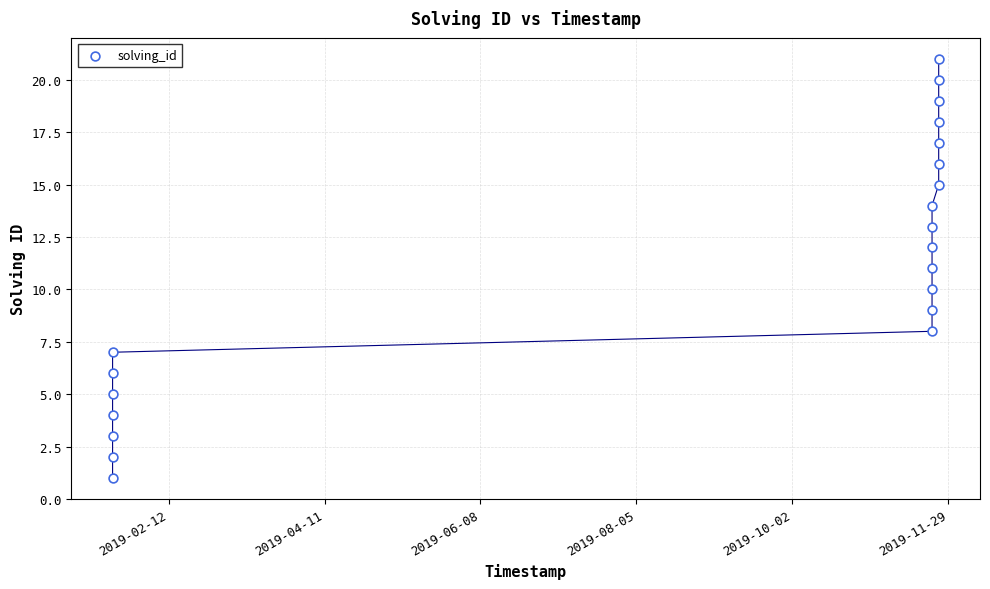

What is the range of Y values (max minus min)?

20